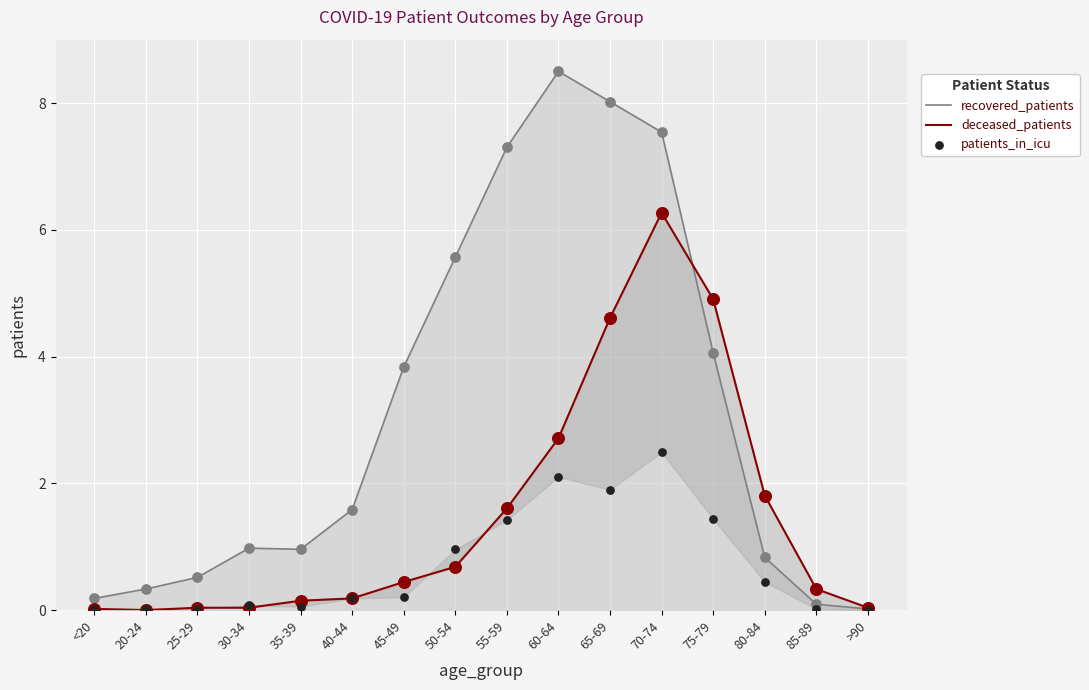

At which category is the sum across all series the highest?

70-74